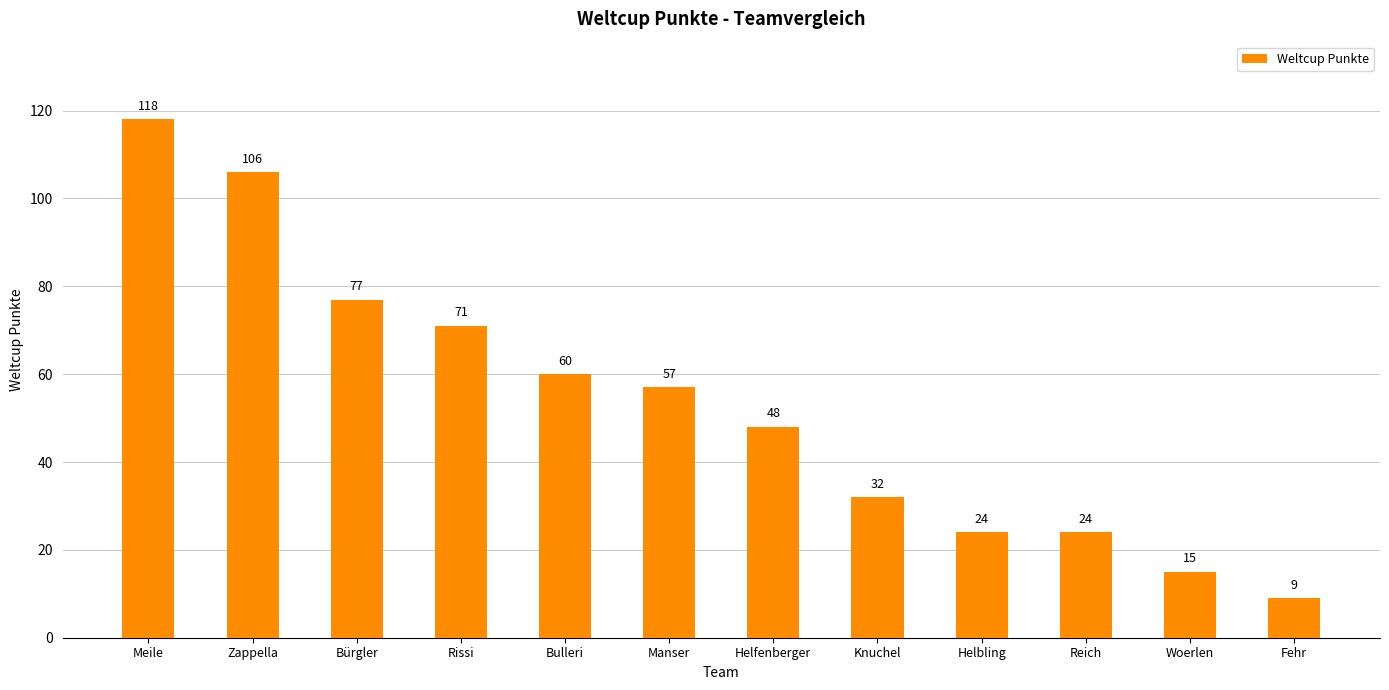

Which has a higher value, Helbling or Rissi?

Rissi